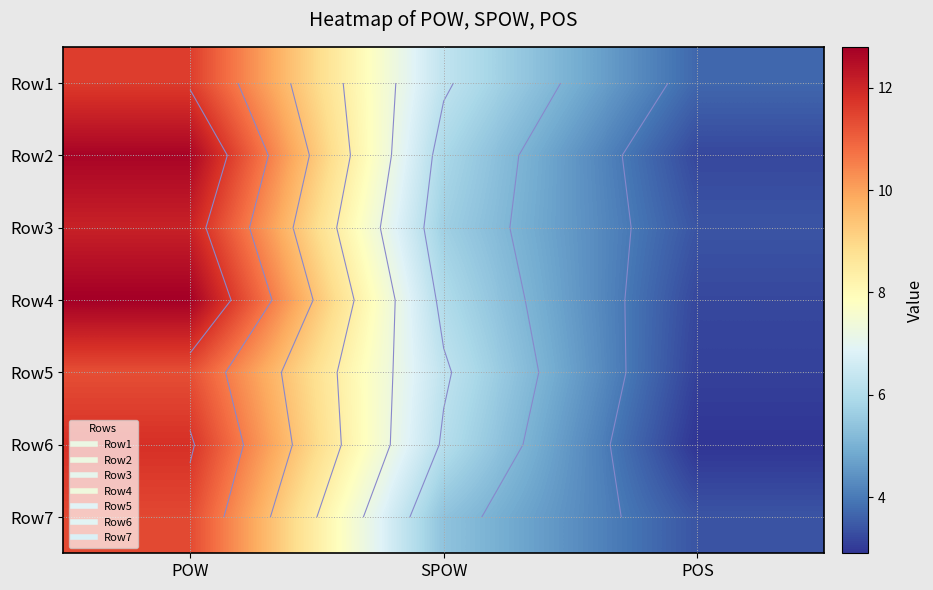

List the series in order of their peak value, lowest first.

Row5, Row7, Row1, Row6, Row3, Row2, Row4